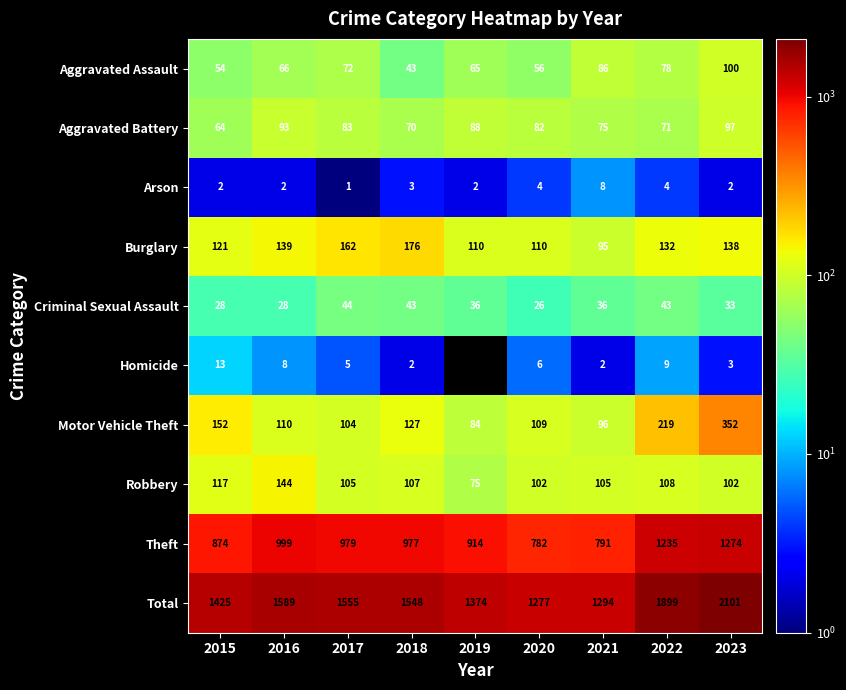

True or false: Motor Vehicle Theft has a value of 41 at 2019.

False